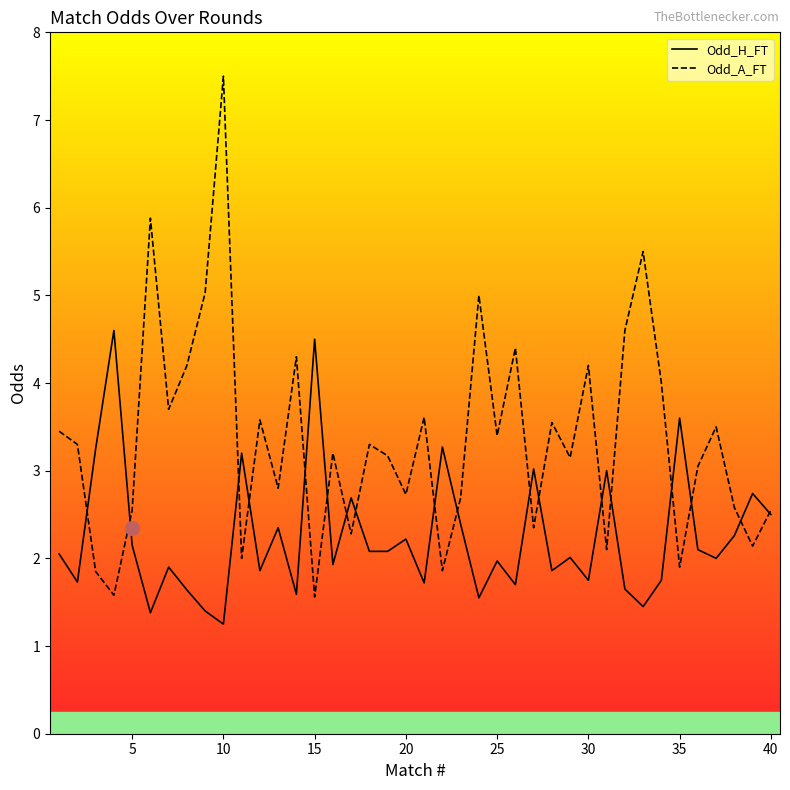

Which series has the largest range (max minus min)?

Odd_A_FT